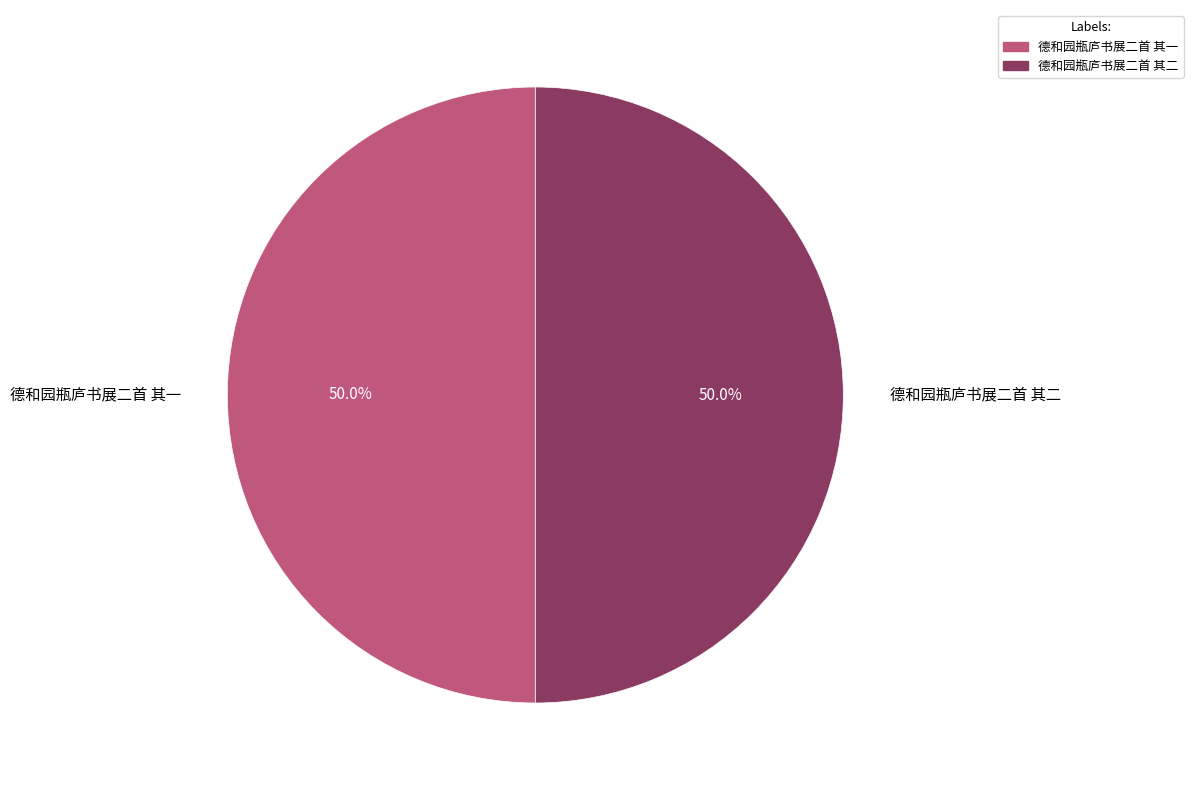

Approximately how many times larger is the value at 德和园瓶庐书展二首 其二 compared to 德和园瓶庐书展二首 其一?

1.0